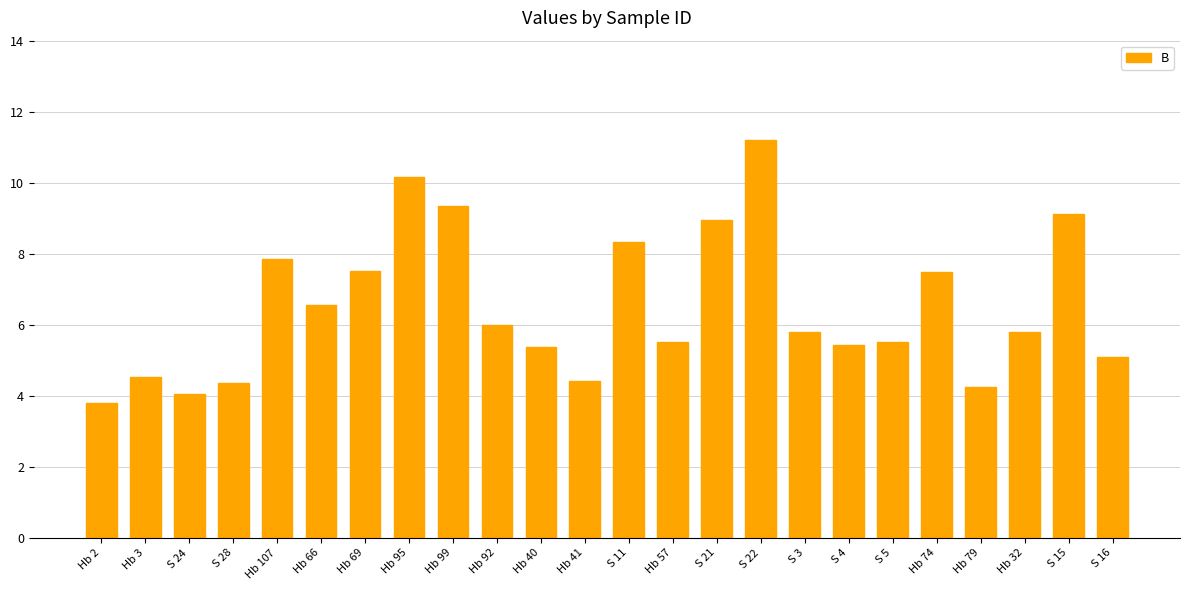

What value does the data have at Hb 3?

4.5